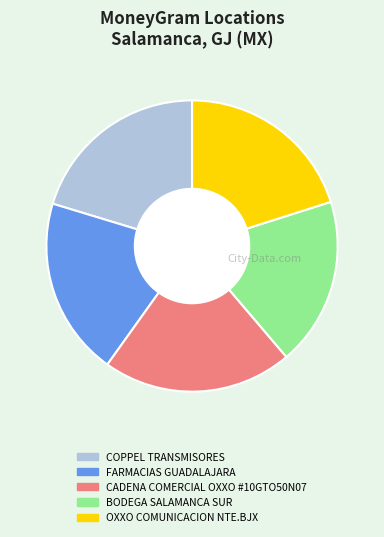

Does any single category account for the majority?

No